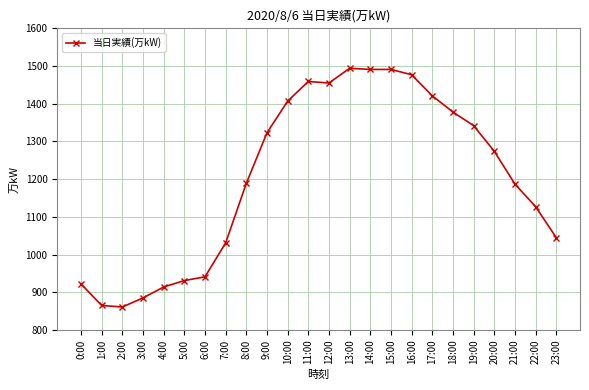

Between 22:00 and 21:00, which is larger?

21:00